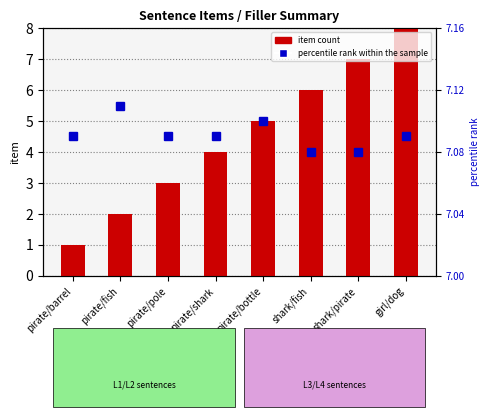

What position from the right is shark/fish?

3